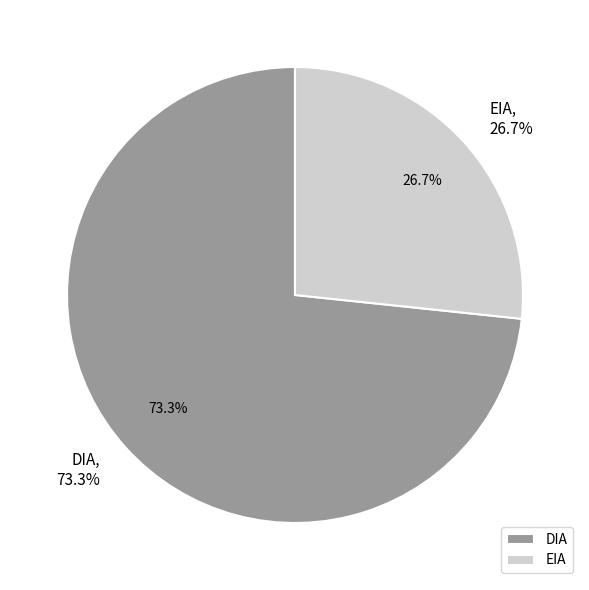

Approximately how many times larger is the value at DIA compared to EIA?

2.8